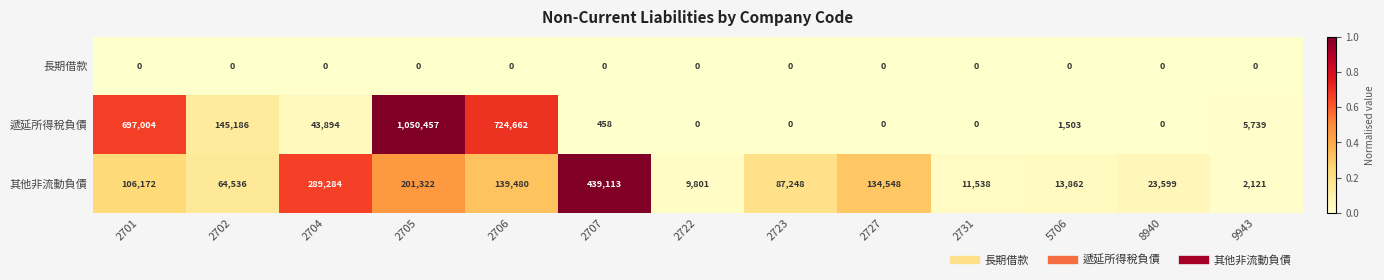

At which label is 其他非流動負債 closest to 220617?

2705